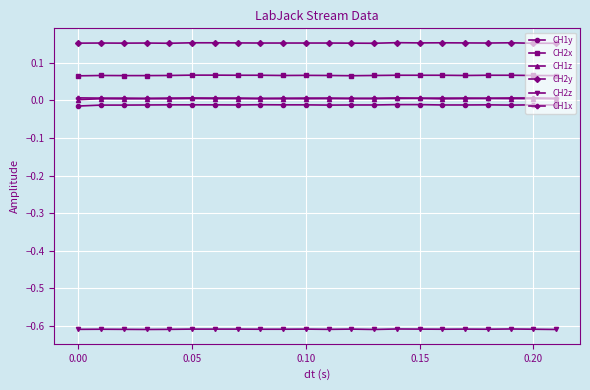

What are all the series names shown in the legend?

CH1y, CH2x, CH1z, CH2y, CH2z, CH1x